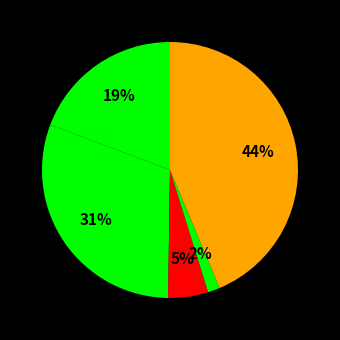

Does any single category account for the majority?

No